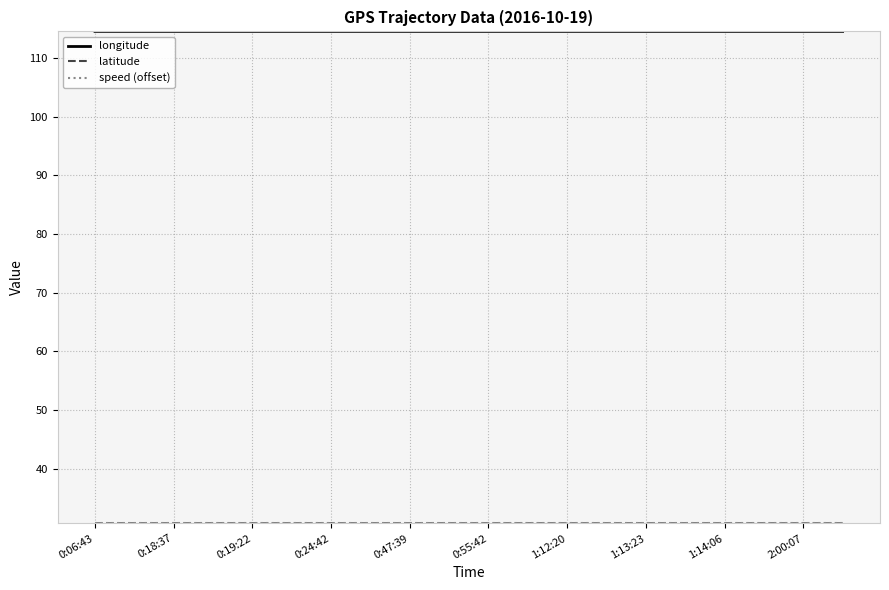

Which series has the largest total across all categories?

longitude